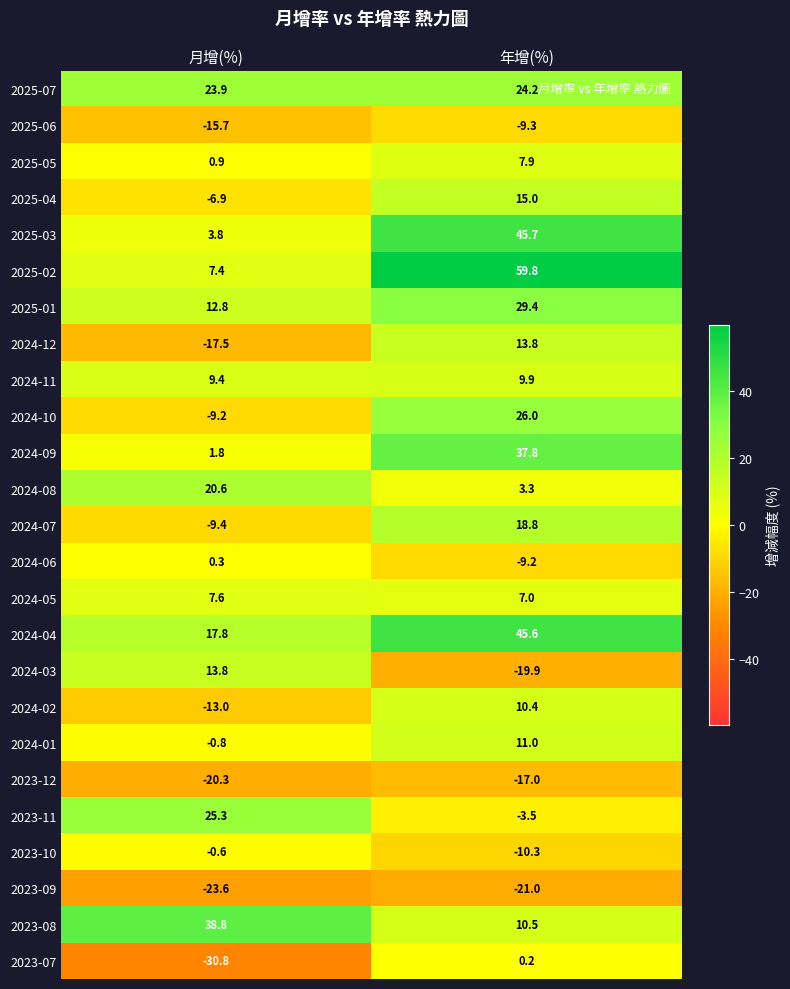

The 2024-08 series shows 3.3 at 年增(%). True or false?

True